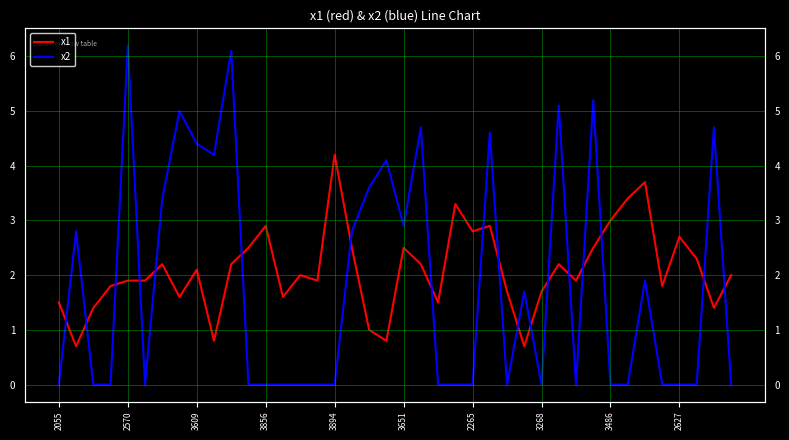

True or false: x2 has a value of 4.9 at 2265.

False